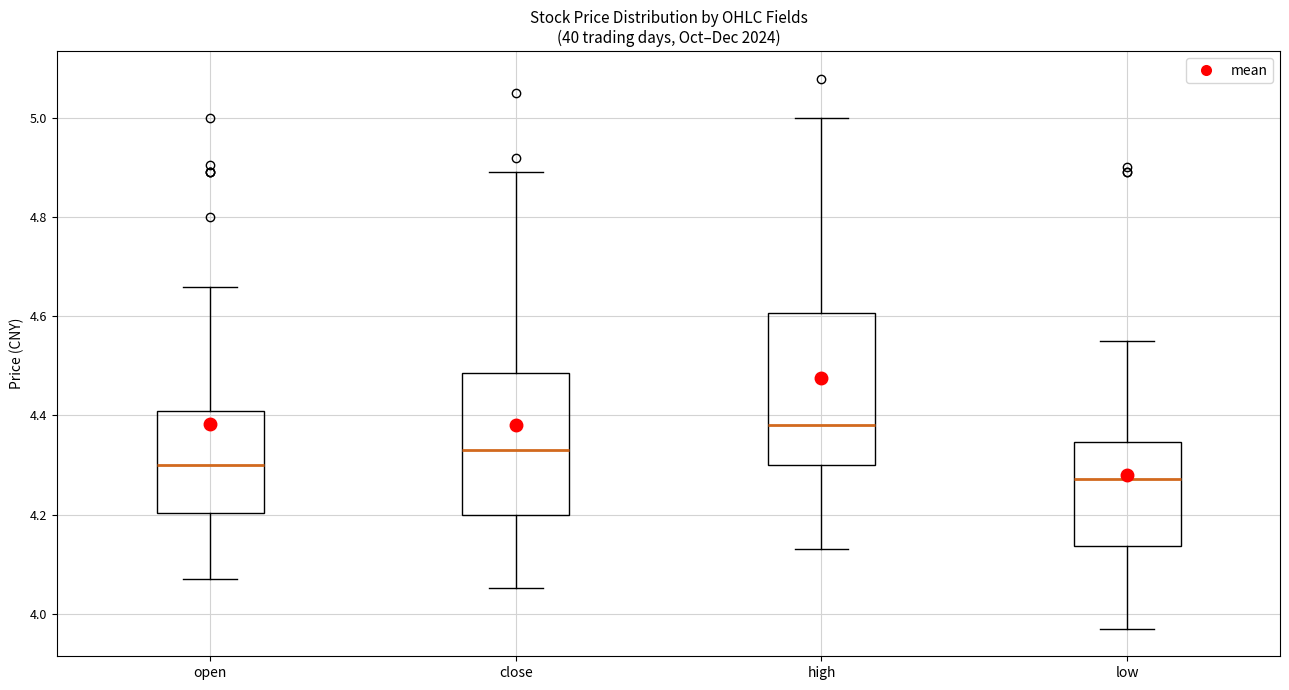

Reading left to right, read every box against the y-axis: the position of its median line, the range the box covers, and the ends of its whiskers. The values are not printed on the chart, so give them approximately, as read against the axis.

open: median 4.30, box 4.20 to 4.42, whiskers 4.08 to 4.66
close: median 4.34, box 4.20 to 4.48, whiskers 4.06 to 4.90
high: median 4.38, box 4.30 to 4.60, whiskers 4.14 to 5.00
low: median 4.28, box 4.14 to 4.34, whiskers 3.98 to 4.56